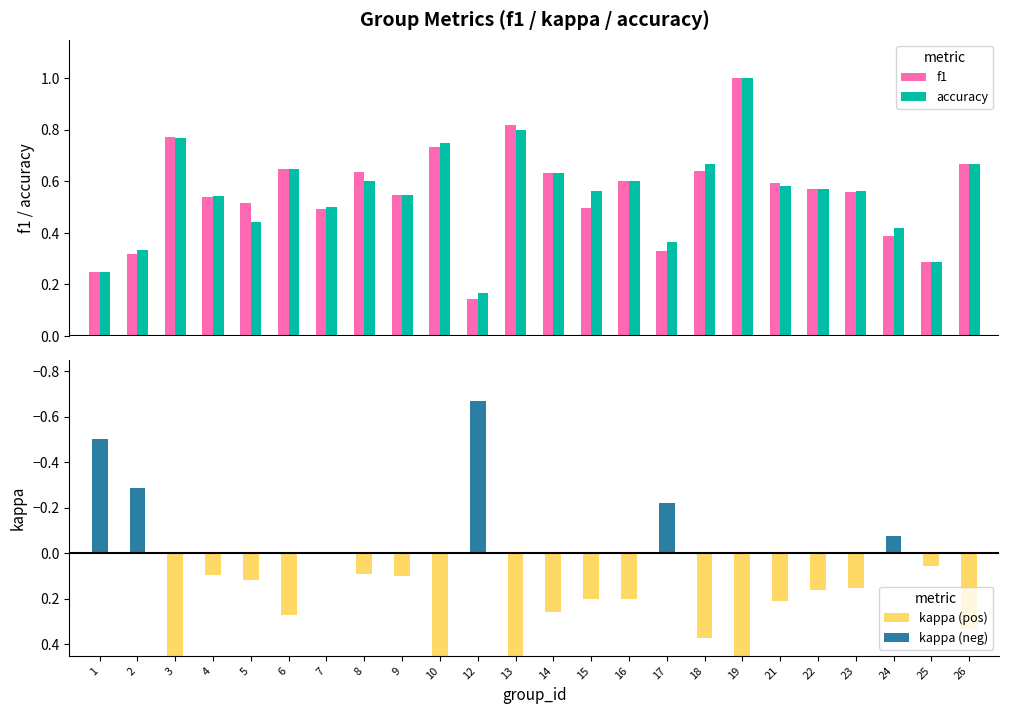

Reading right to left, what are all the values shown in this chart?

f1: 26=0.7	25=0.3	24=0.4	23=0.6	22=0.6	21=0.6	19=1.0	18=0.6	17=0.3	16=0.6	15=0.5	14=0.6	13=0.8	12=0.1	10=0.7	9=0.5	8=0.6	7=0.5	6=0.6	5=0.5	4=0.5	3=0.8	2=0.3	1=0.2
accuracy: 26=0.7	25=0.3	24=0.4	23=0.6	22=0.6	21=0.6	19=1.0	18=0.7	17=0.4	16=0.6	15=0.6	14=0.6	13=0.8	12=0.2	10=0.8	9=0.5	8=0.6	7=0.5	6=0.6	5=0.4	4=0.5	3=0.8	2=0.3	1=0.2
kappa (pos): 26=0.3	25=0.1	24=0.0	23=0.2	22=0.2	21=0.2	19=1.0	18=0.4	17=0.0	16=0.2	15=0.2	14=0.3	13=0.5	12=0.0	10=0.5	9=0.1	8=0.1	7=0.0	6=0.3	5=0.1	4=0.1	3=0.5	2=0.0	1=0.0
kappa (neg): 26=0.0	25=0.0	24=-0.1	23=0.0	22=0.0	21=0.0	19=0.0	18=0.0	17=-0.2	16=0.0	15=0.0	14=0.0	13=0.0	12=-0.7	10=0.0	9=0.0	8=0.0	7=0.0	6=0.0	5=0.0	4=0.0	3=0.0	2=-0.3	1=-0.5